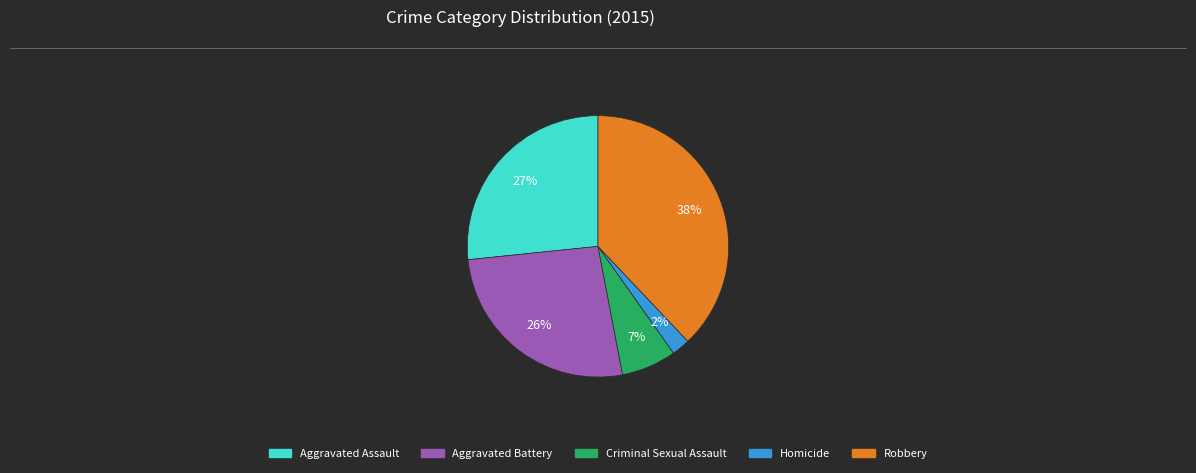

To the nearest percent, what portion does Robbery represent?

38%